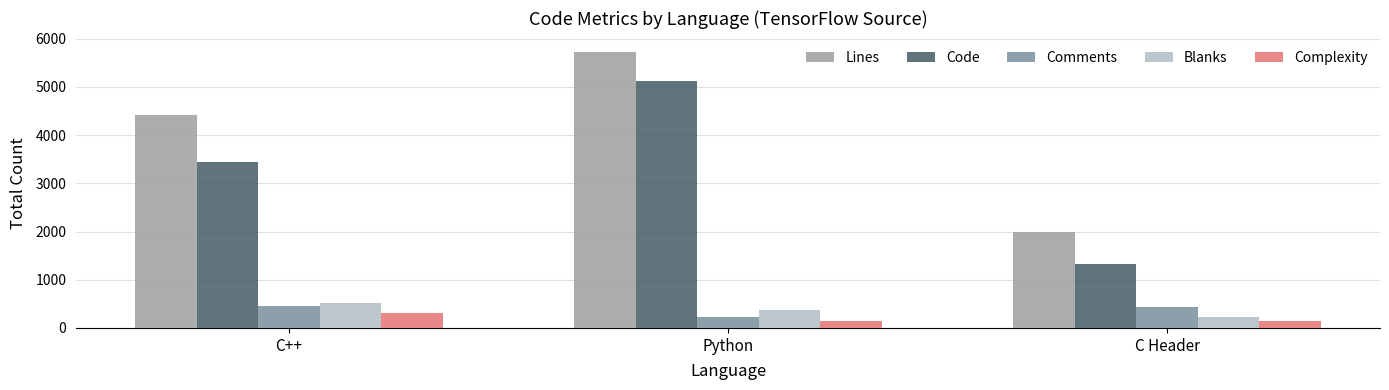

What is the sum of the Lines values at Python and C Header?

7698